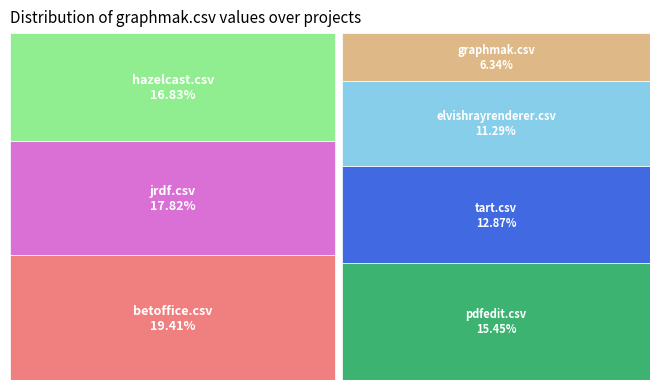

Count the number of slices in the pie.

7